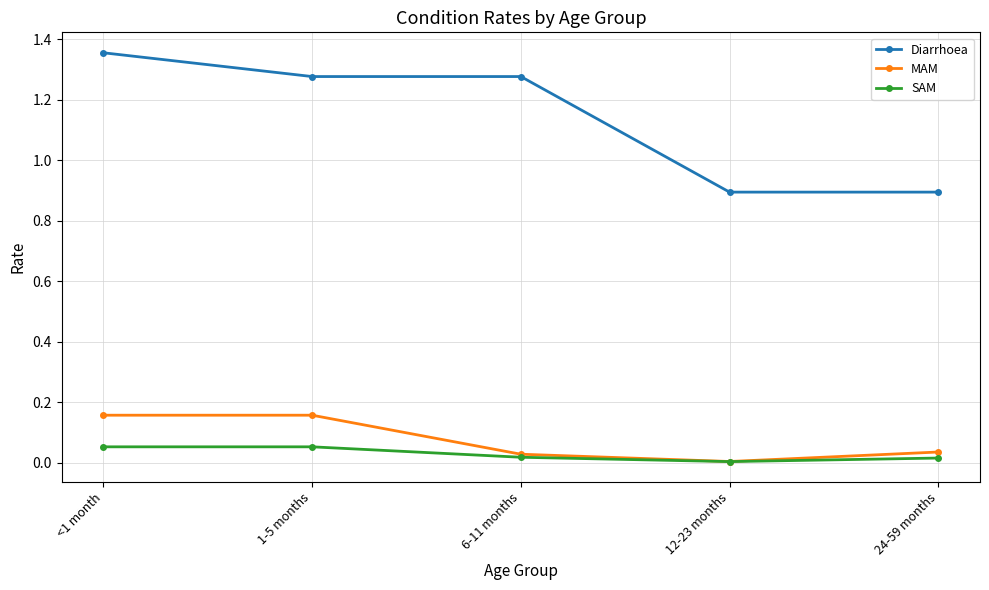

Where does the Diarrhoea series first go above 1?

<1 month